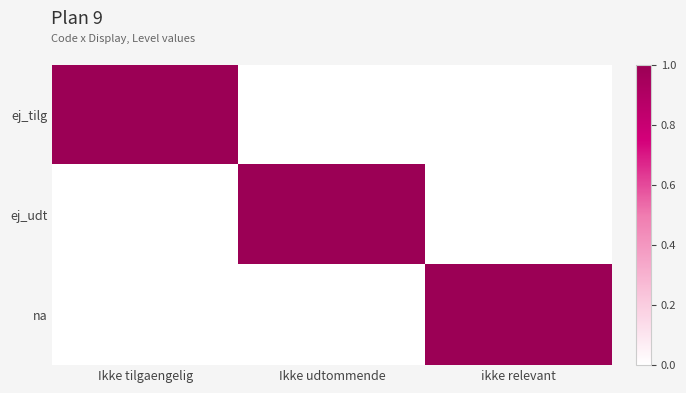

Which has a higher value, Ikke udtommende or Ikke tilgaengelig?

Ikke tilgaengelig